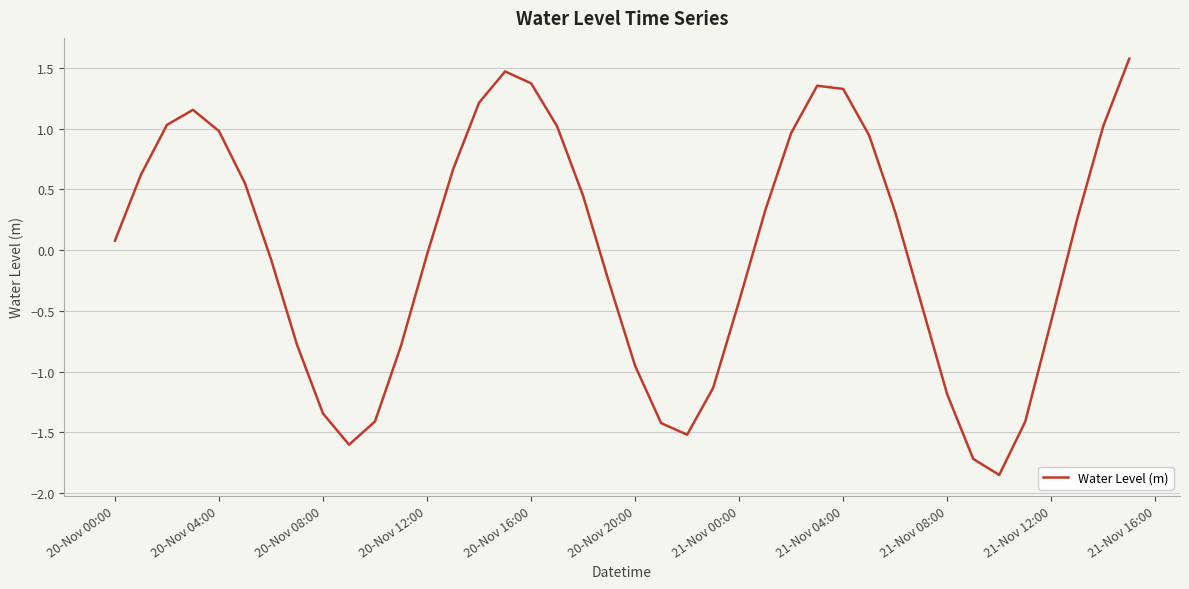

What is the difference between the maximum and minimum values?

3.4